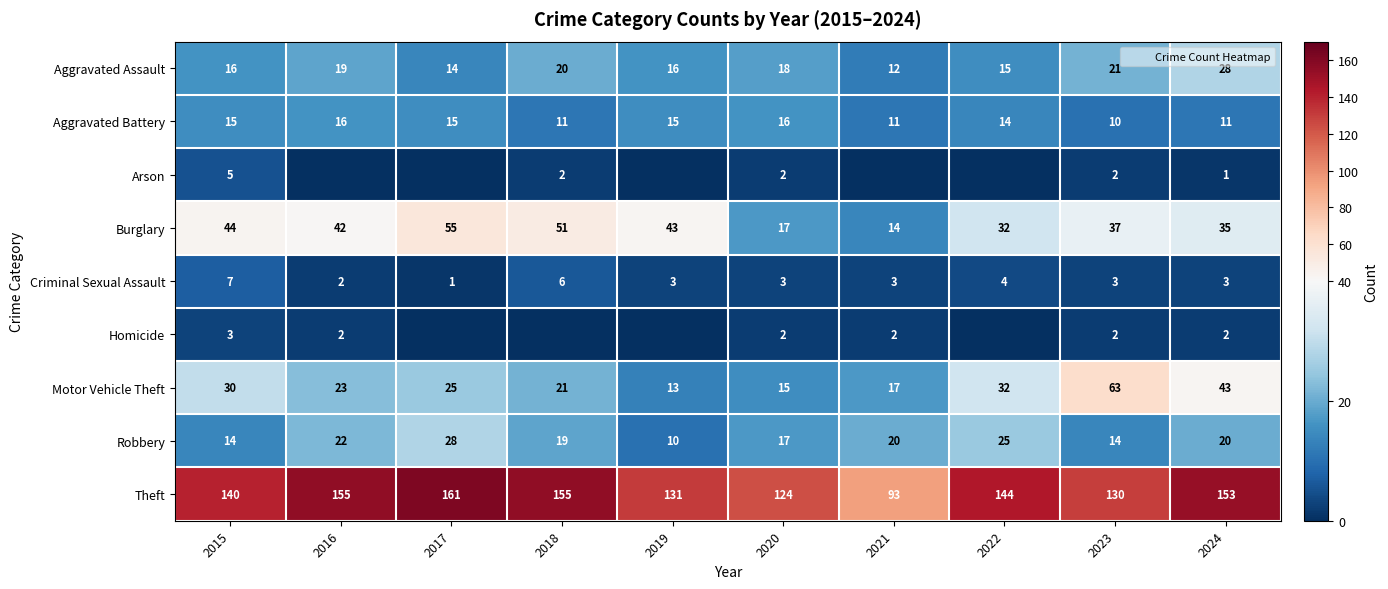

Is the value of Theft at 2016 greater than the value of Aggravated Assault at 2021?

Yes